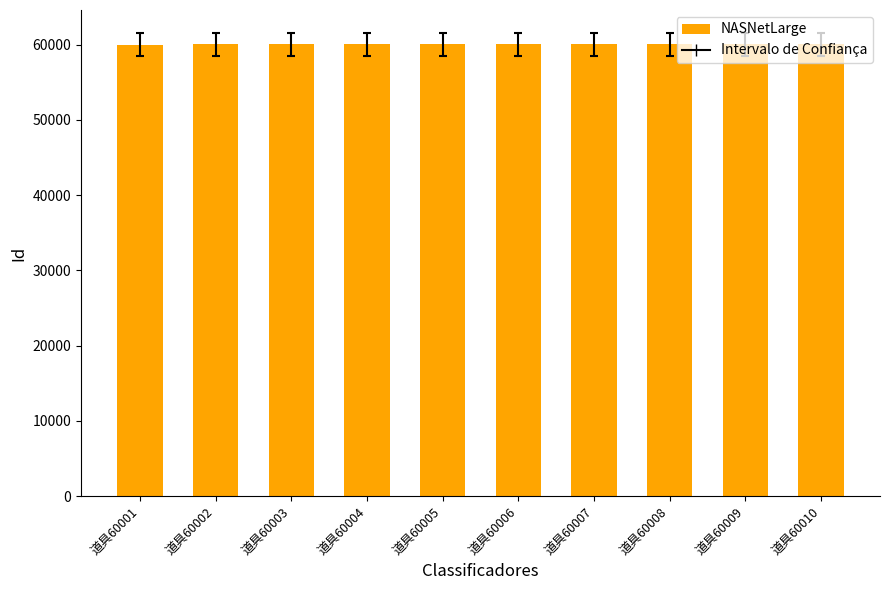

Are the bars horizontal?

No